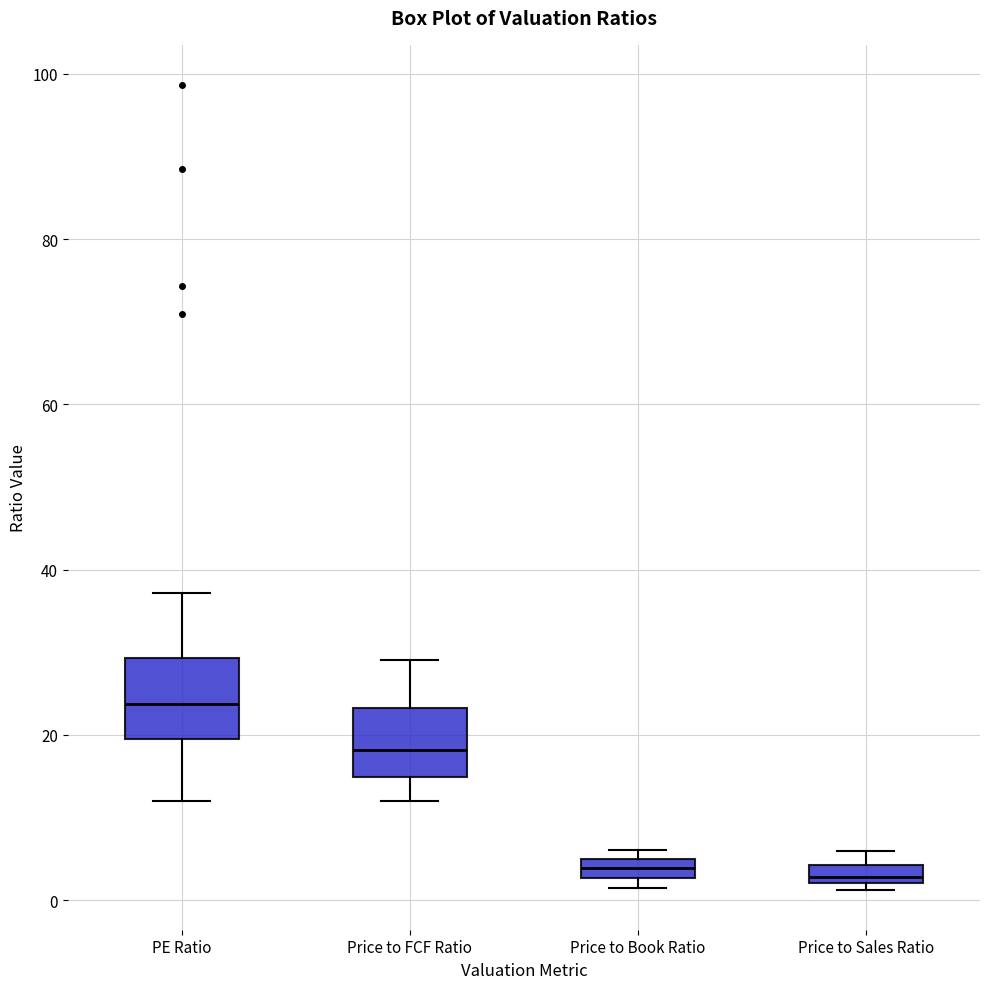

Where does the upper whisker of the box for Price to FCF Ratio end on the y-axis? The values are not printed on the chart, so give them approximately, as read against the axis.

30